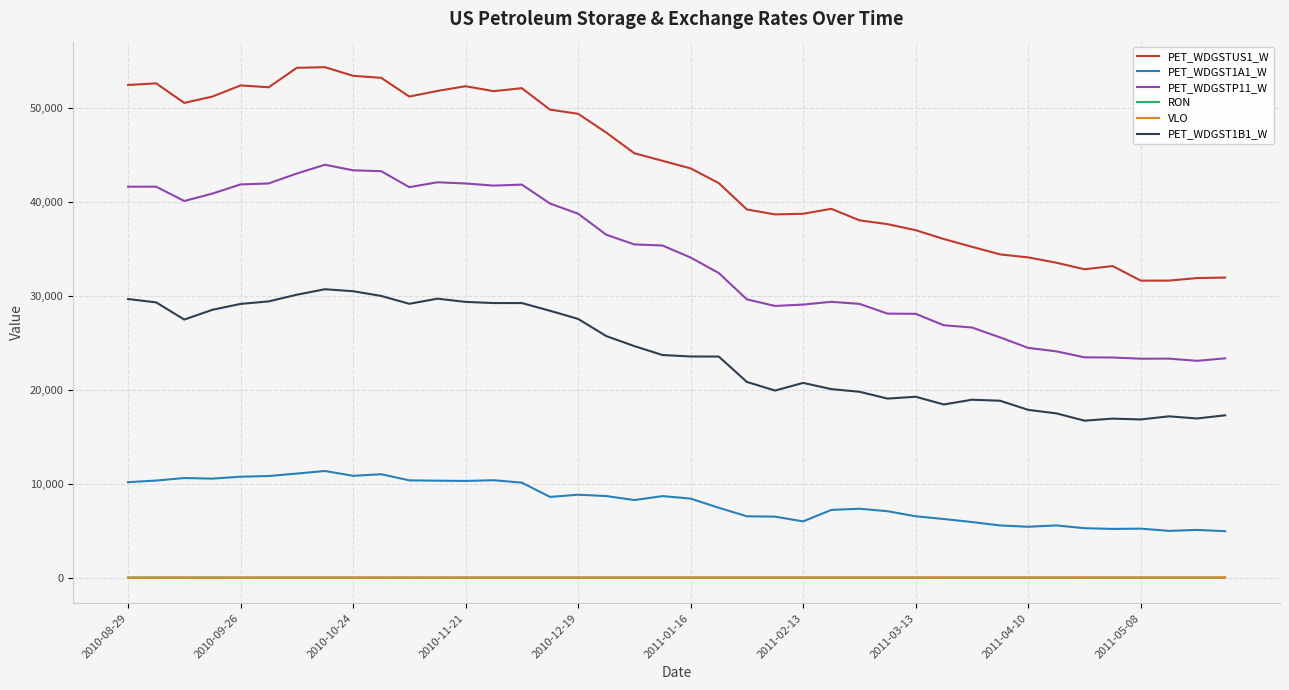

True or false: PET_WDGST1A1_W and RON cross at least once.

False